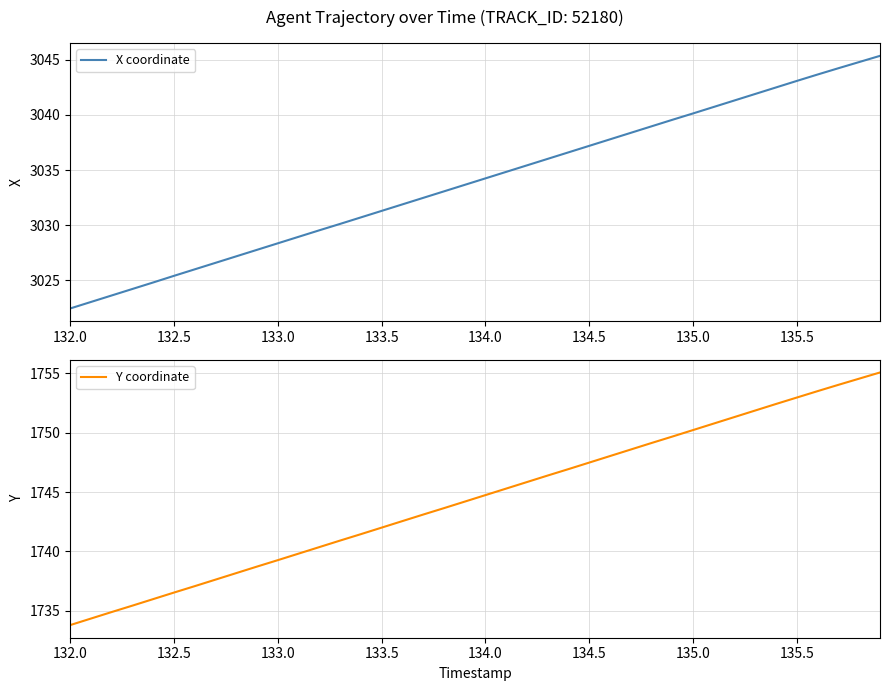

Is it true that Y coordinate equals 2383.3 at 134.0?

False